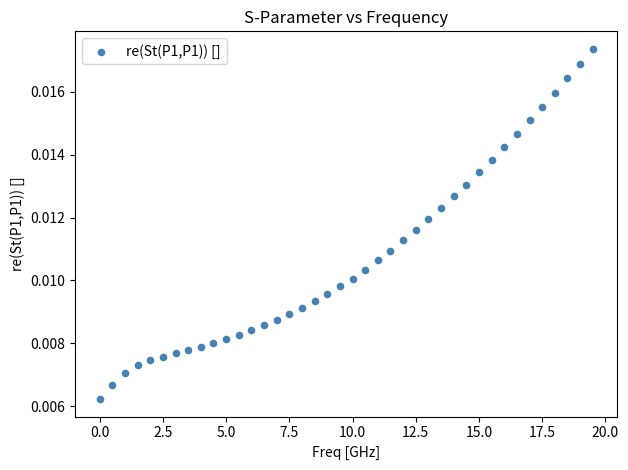

What is the range of X values (max minus min)?

19.5